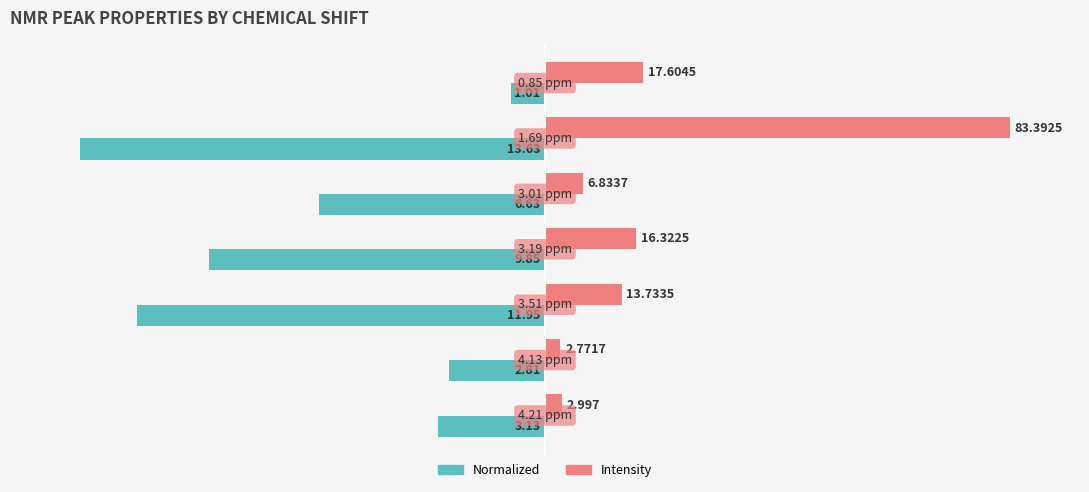

Which series has the largest total across all categories?

Intensity